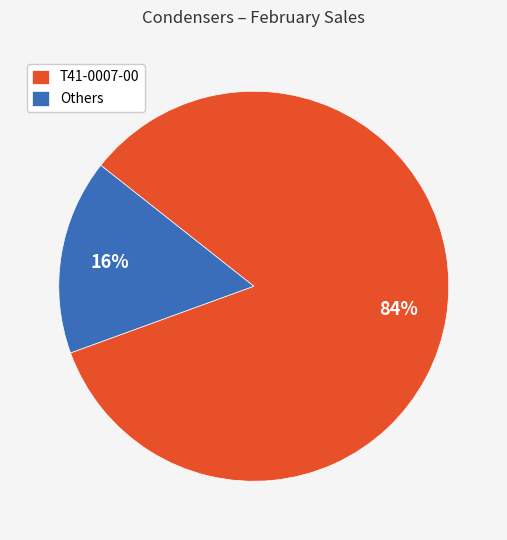

What is the majority slice?

T41-0007-00